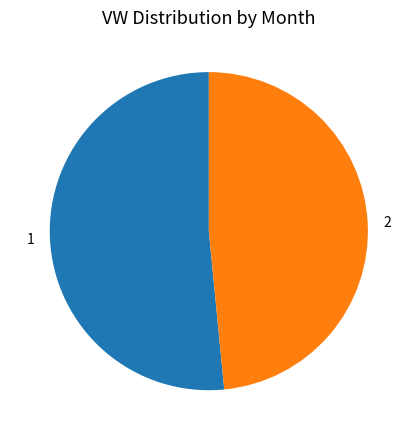

How many segments does this pie chart have?

2